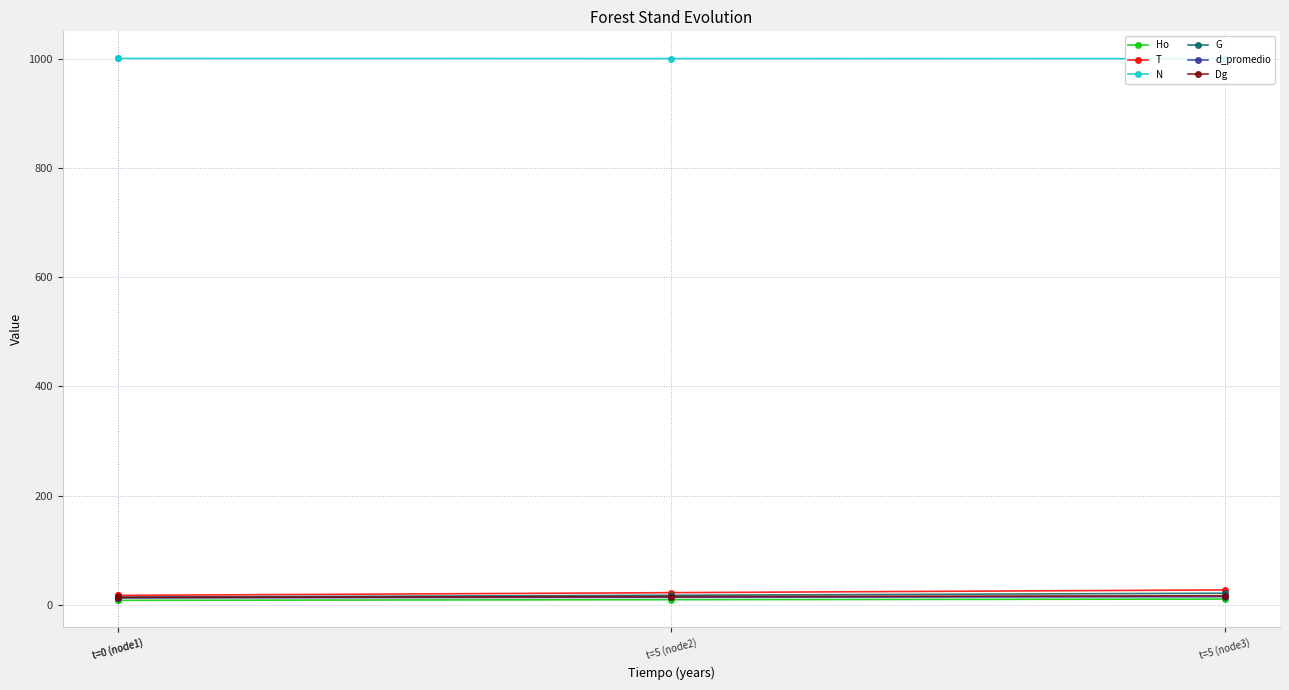

What is the sum of all Dg values?

57.7